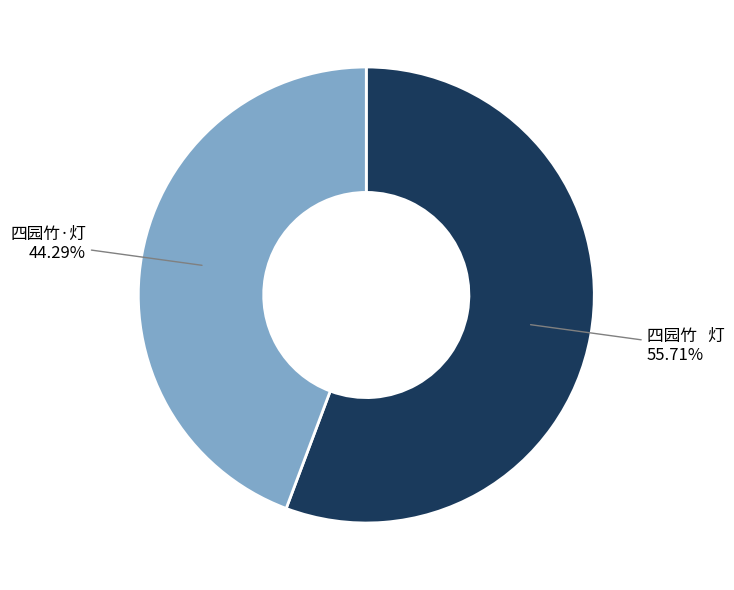

Does any single category account for the majority?

Yes